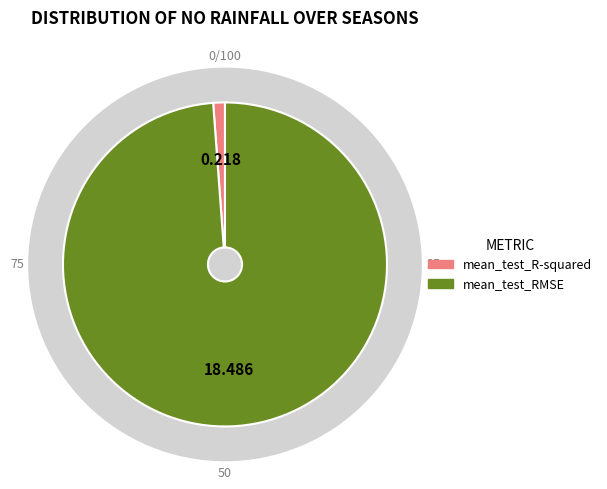

Which slice is the smallest?

mean_test_R-squared